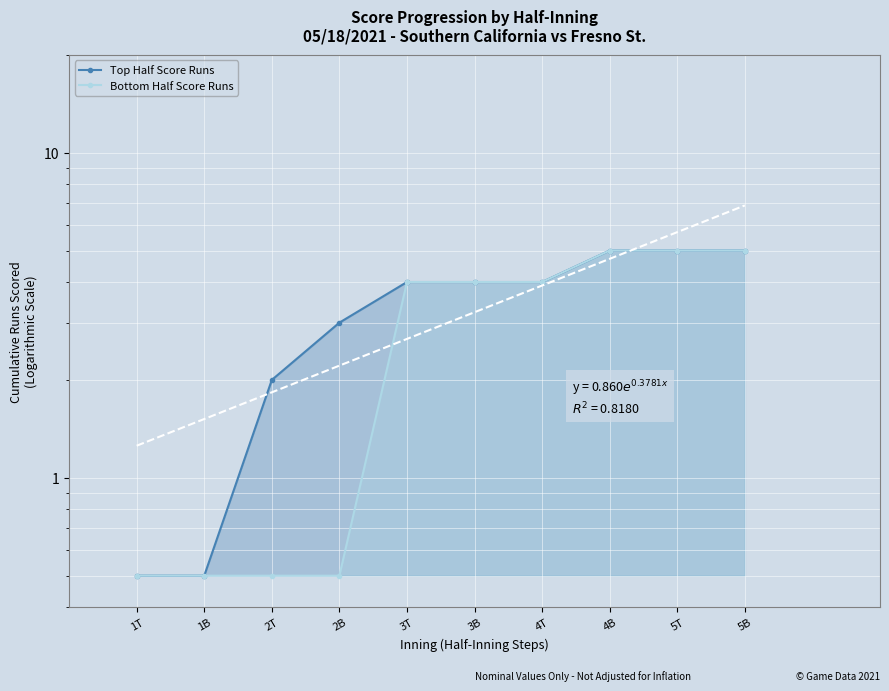

What is the difference between the maximum and minimum values in the Top Half Score Runs series?

4.5